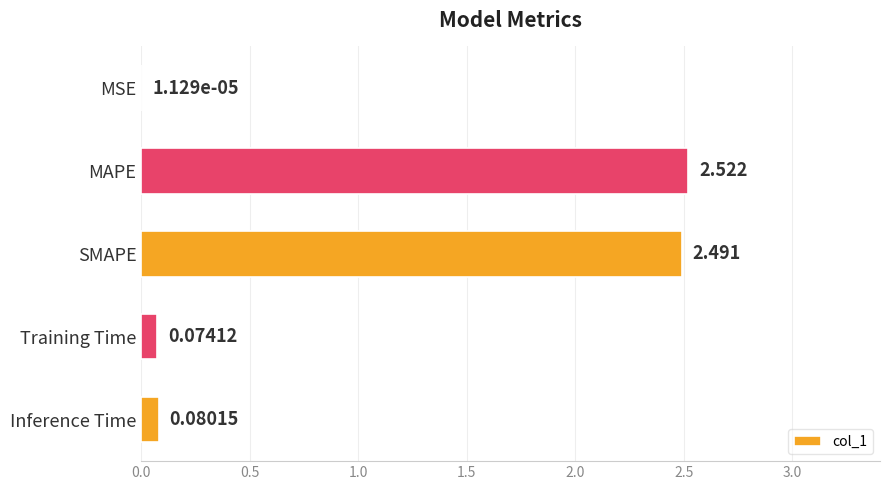

Are the bars grouped side by side (vs. stacked)?

No